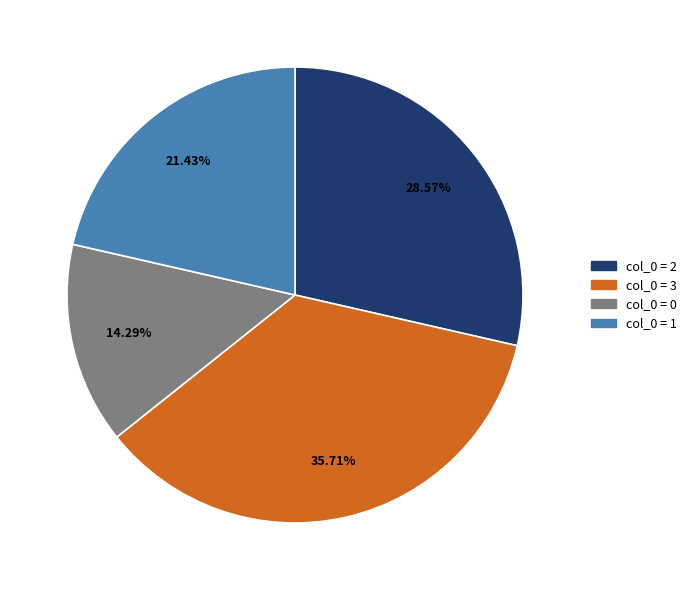

Is there any slice that represents more than half of the pie?

No